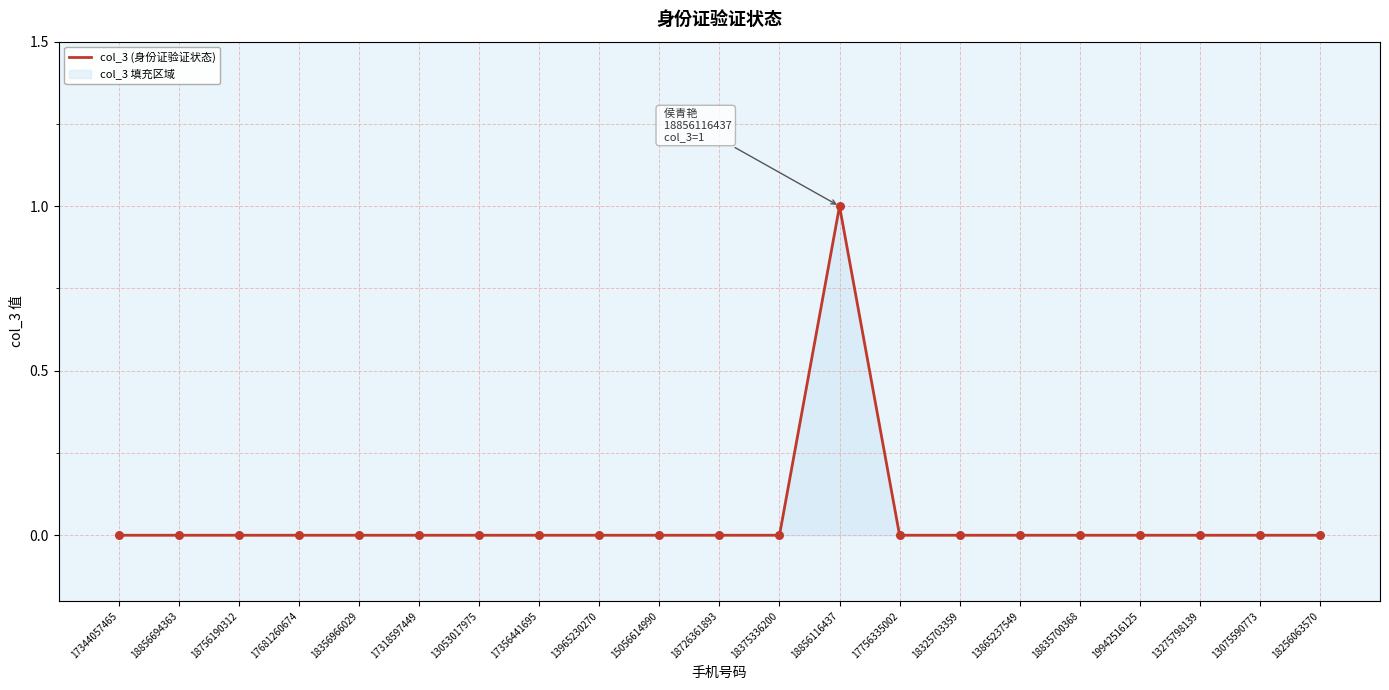

Which has a higher value, 18726361893 or 18856116437?

18856116437